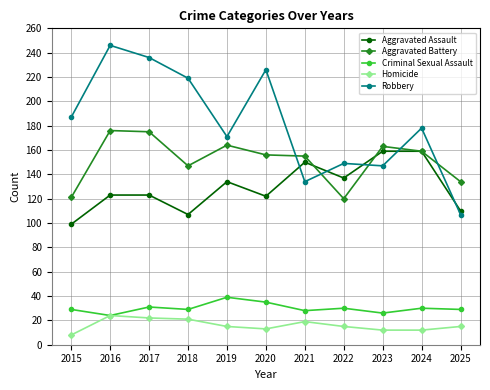

In Homicide, how many points are higher than both neighbors (excluding endpoints)?

2